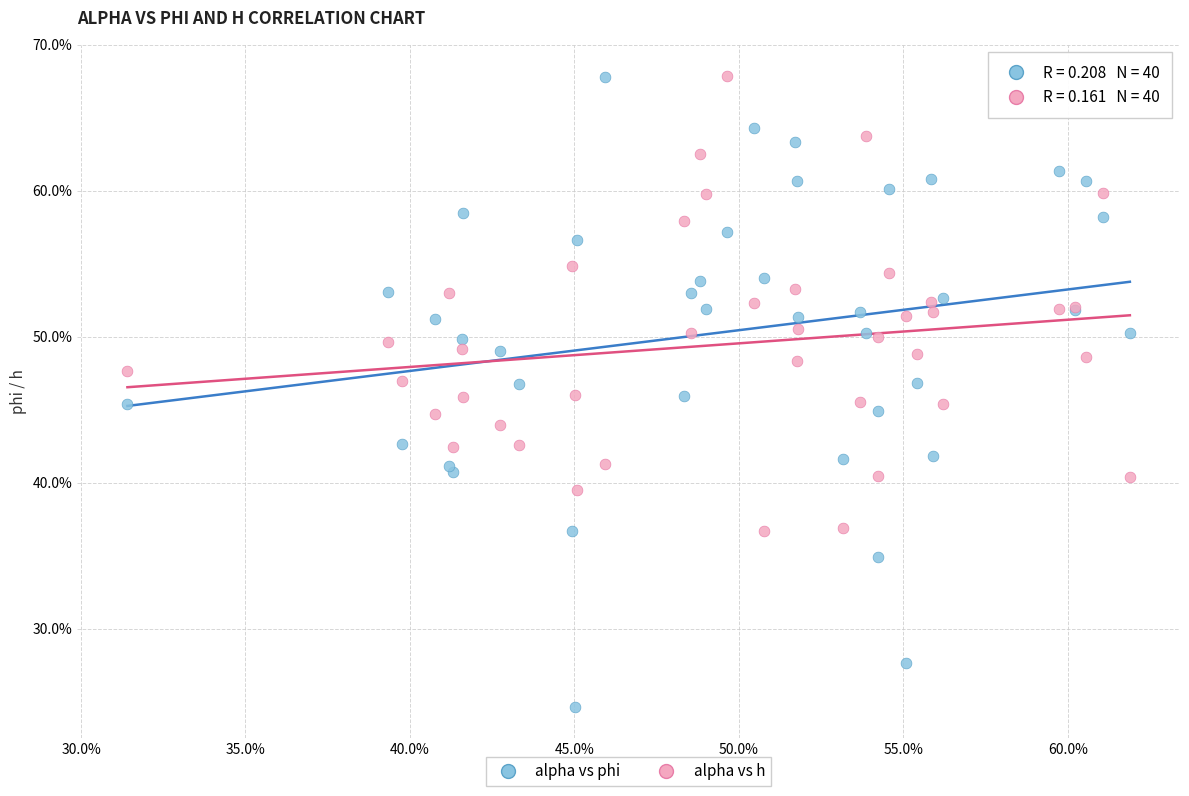

Which series contains the lowest Y value?

alpha vs phi